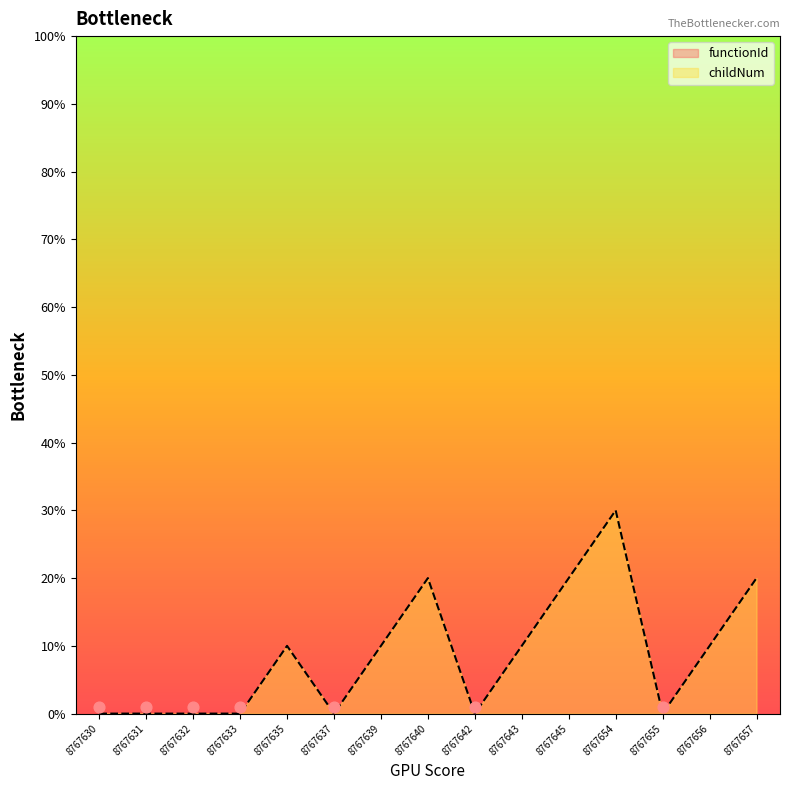

Approximately how many times larger is the value at 8767643 compared to 8767657?

0.5